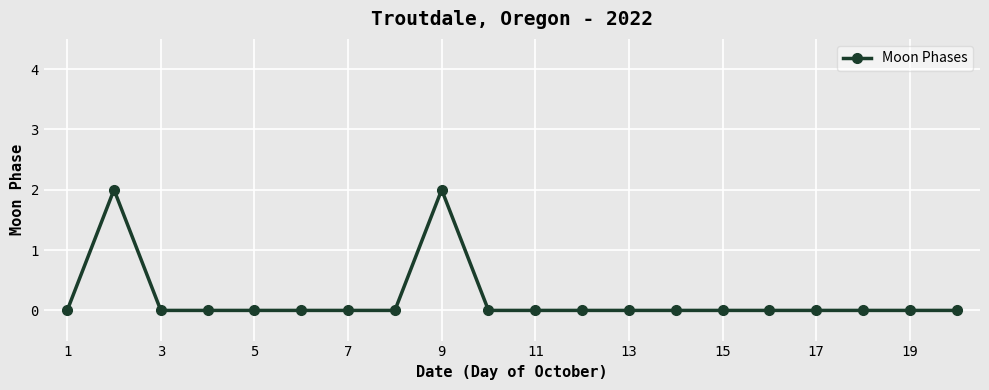

What is the sum of all values?

4